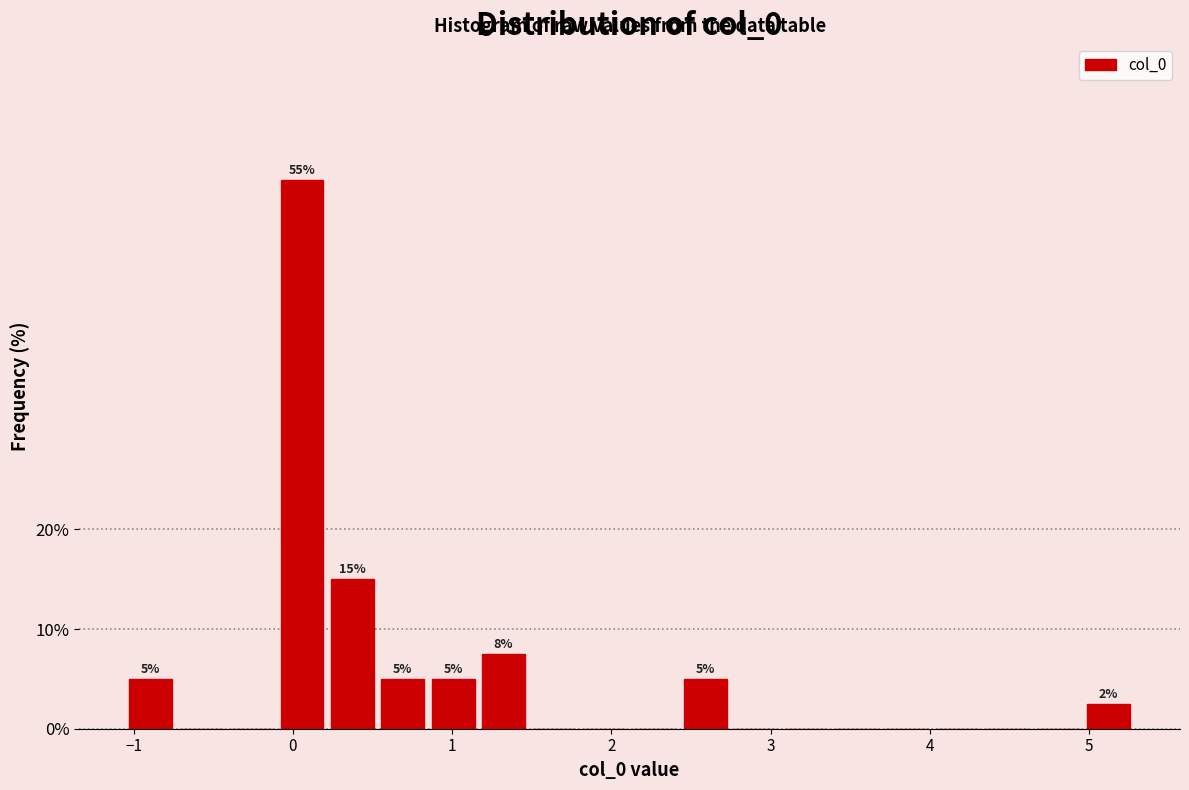

Around what value on the x-axis is the tallest bar? Give the approximate position of its centre, as read against the axis.

0.1